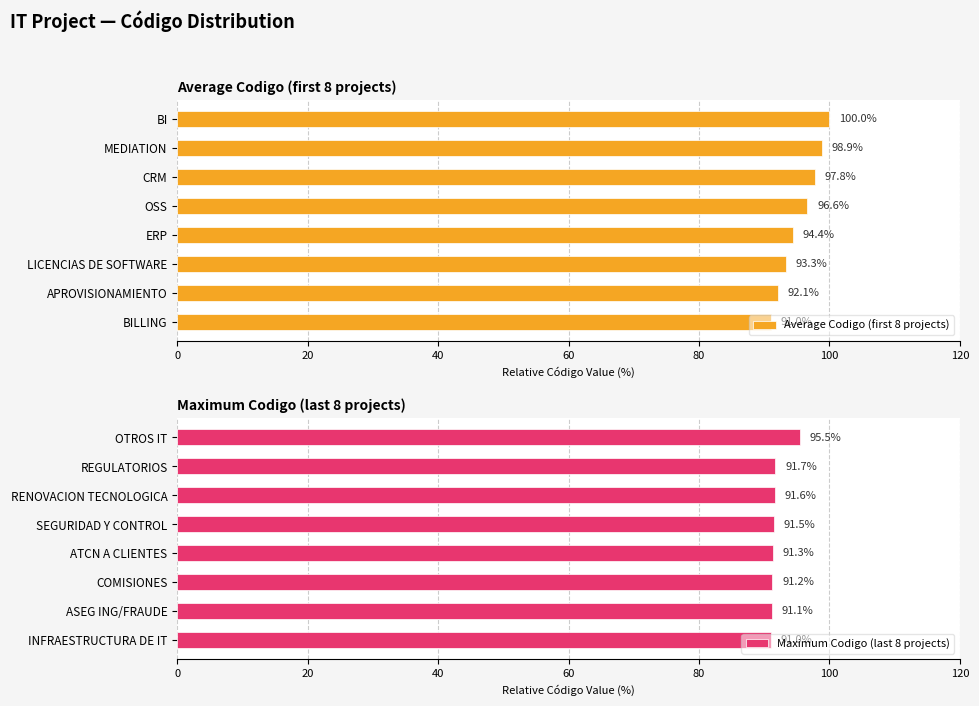

Count the number of categories in the chart.

8